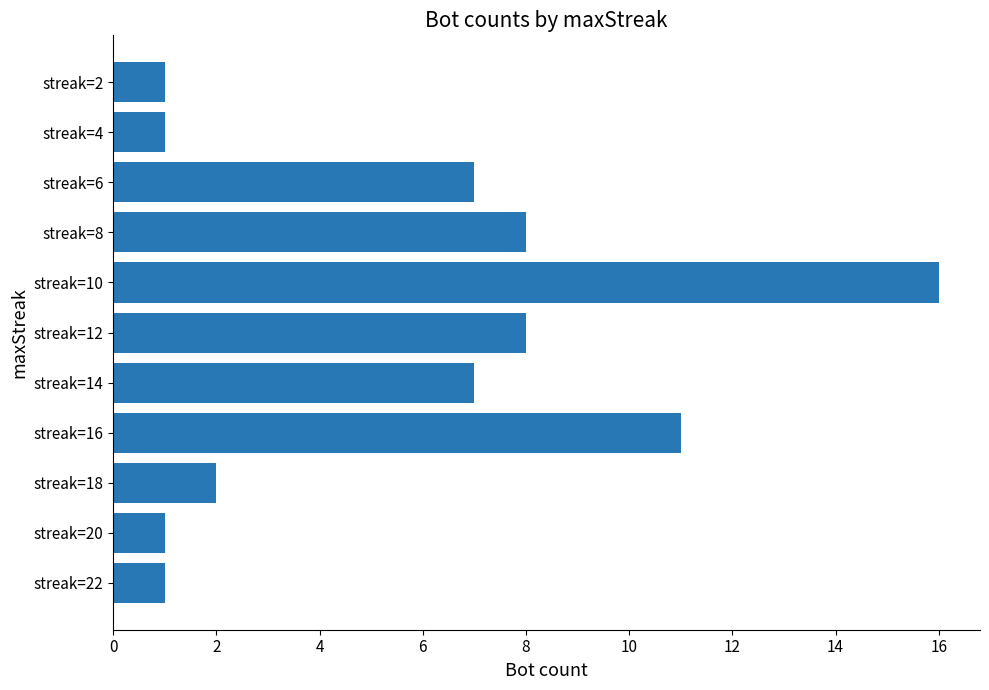

Which has a higher value, streak=22 or streak=10?

streak=10